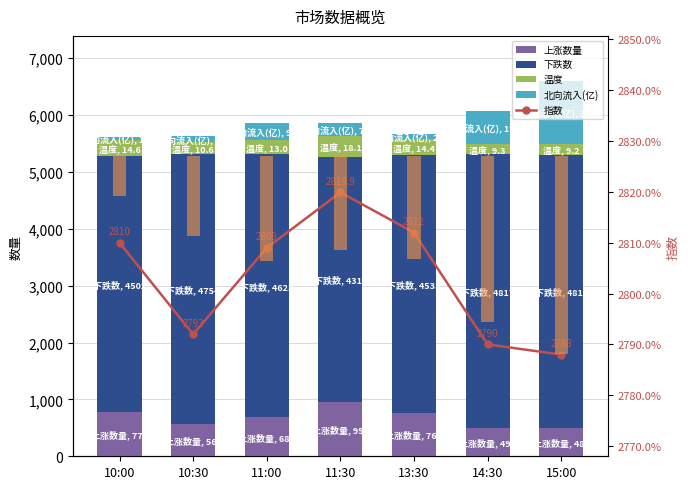

What position from the right is 10:30?

6